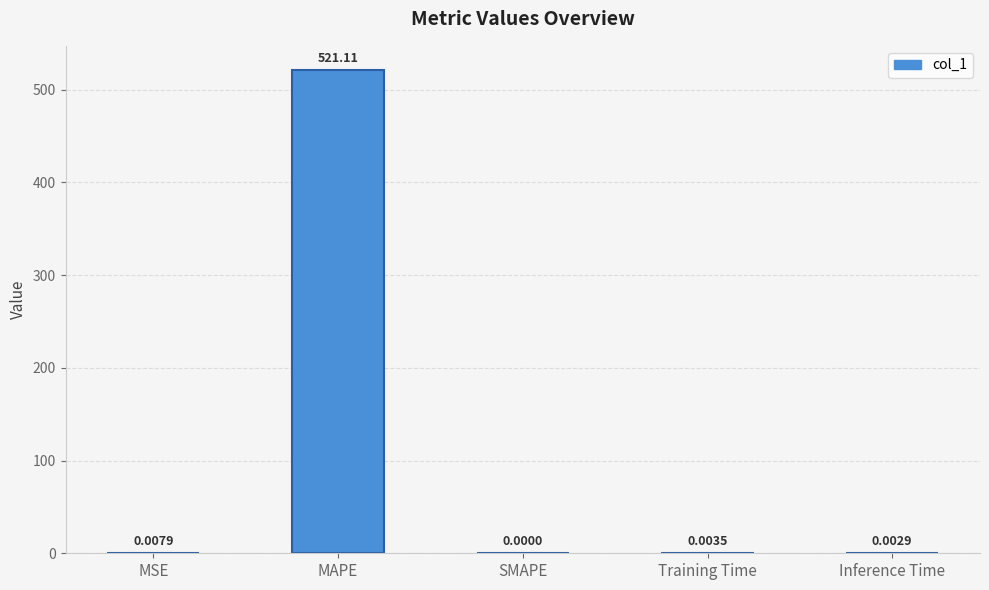

True or false: the data shows 304.4 at SMAPE.

False